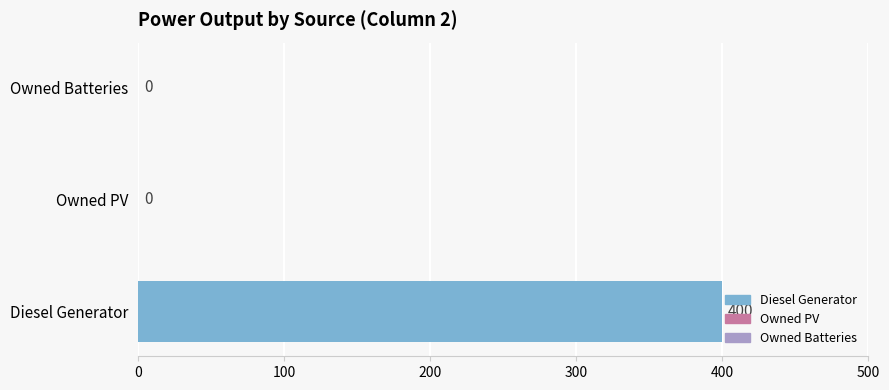

What is the maximum value shown in the chart?

400